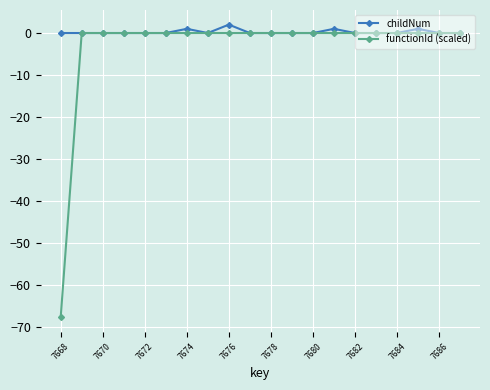

Which series has the largest total across all categories?

childNum